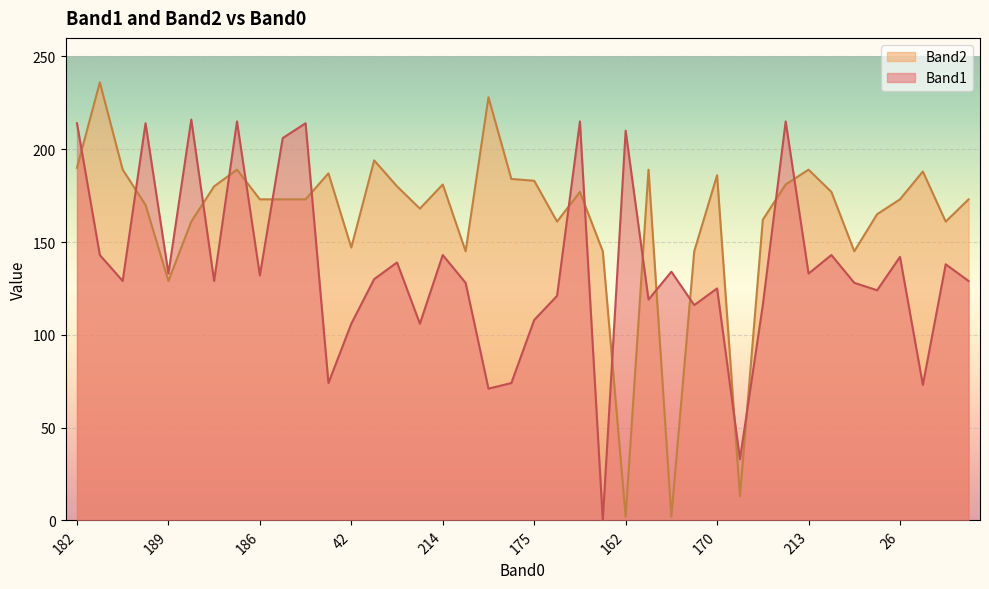

At 65, list the series in order from smallest to largest.

Band1, Band2